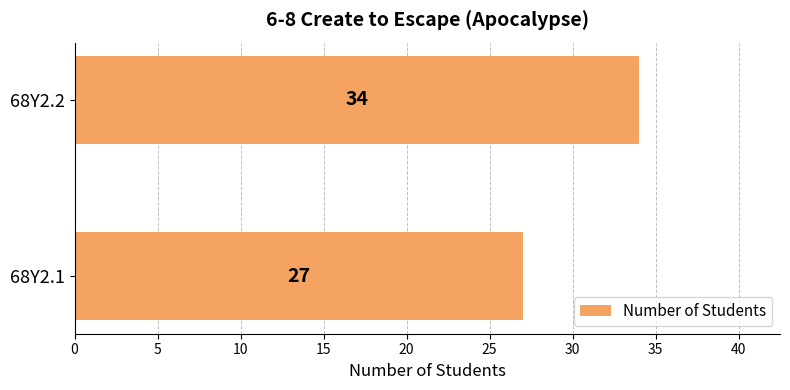

What is the difference between the values at 68Y2.2 and 68Y2.1?

7